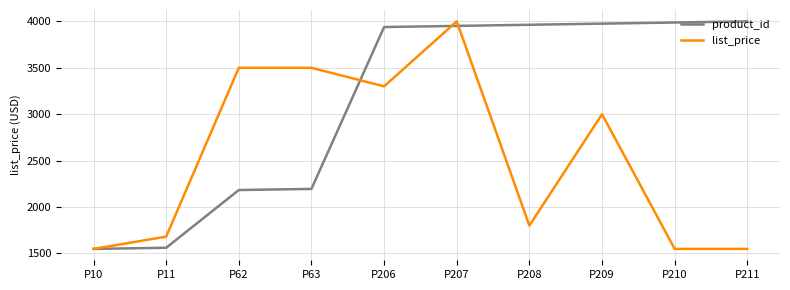

What is the difference between the maximum and second lowest values in the product_id series?

2438.8